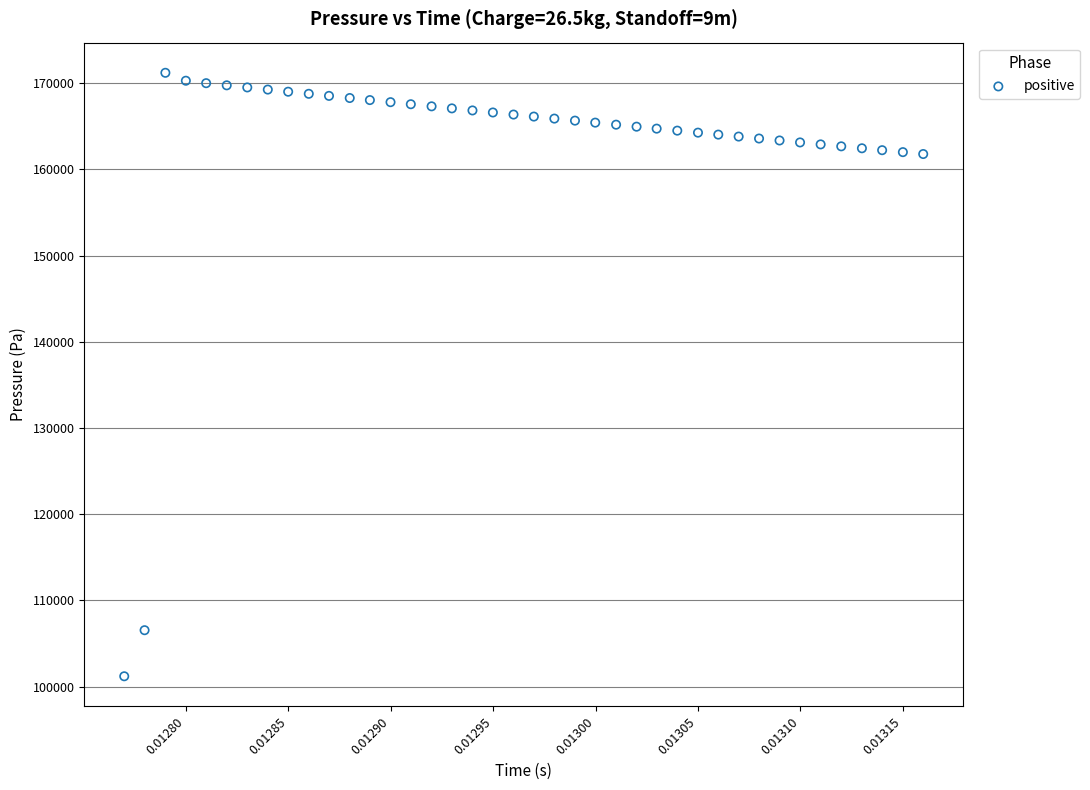

What is the range of Y values (max minus min)?

69991.1